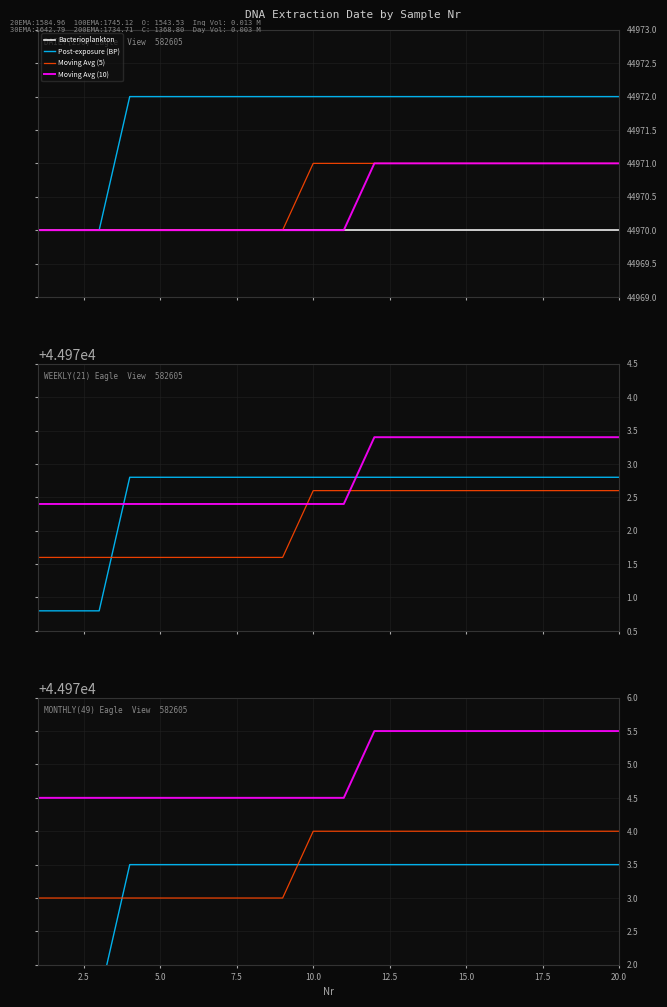

Count the number of categories in the chart.

20